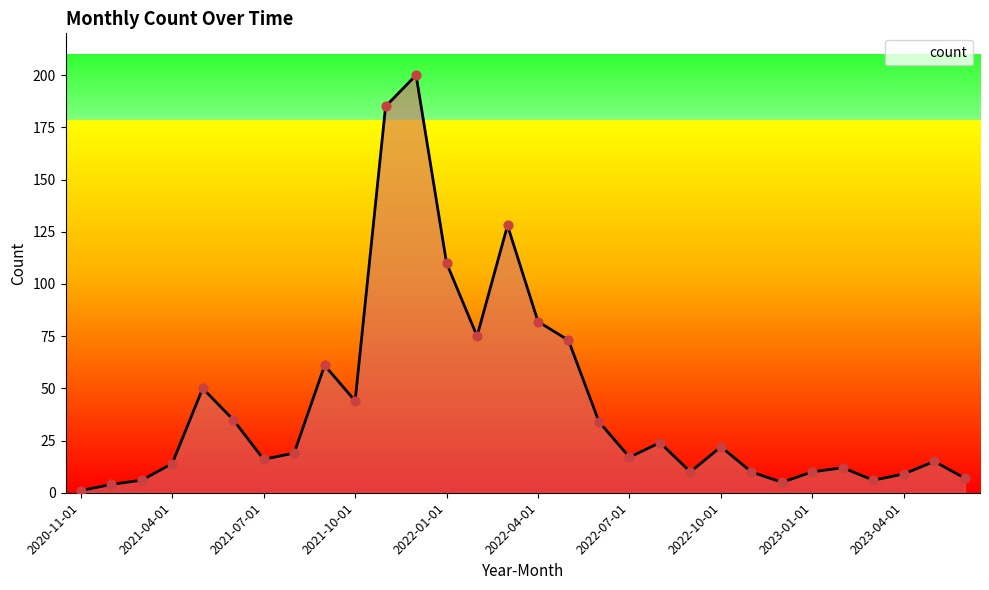

What is the difference between the maximum and minimum values?

199